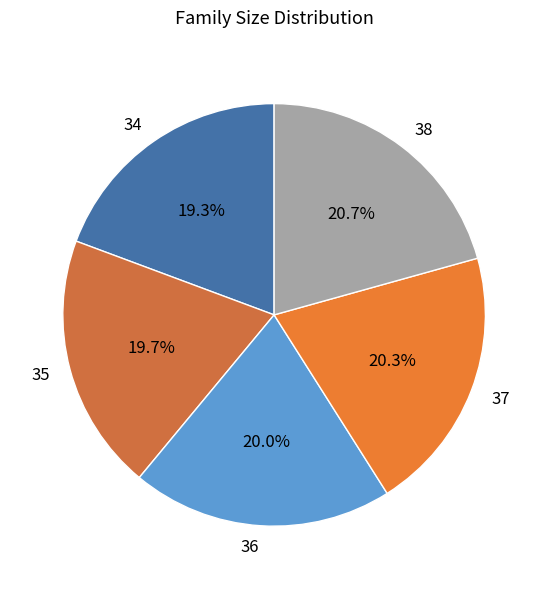

To the nearest percent, what is the difference between the largest and smallest slice percentages?

1%